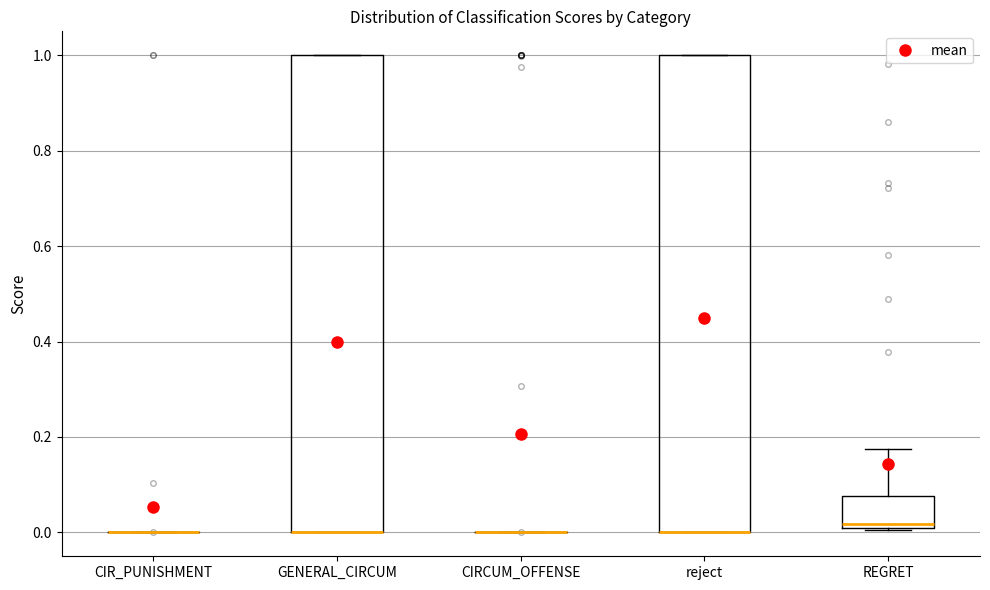

Reading left to right, read every box against the y-axis: the position of its median line, the range the box covers, and the ends of its whiskers. The values are not printed on the chart, so give them approximately, as read against the axis.

CIR_PUNISHMENT: box collapsed to a line at 0.00, whiskers 0.00 to 0.00
GENERAL_CIRCUM: median 0.00 (drawn on the box's lower edge), box 0.00 to 1.00, whiskers 0.00 to 1.00
CIRCUM_OFFENSE: box collapsed to a line at 0.00, whiskers 0.00 to 0.00
reject: median 0.00 (drawn on the box's lower edge), box 0.00 to 1.00, whiskers 0.00 to 1.00
REGRET: median 0.02 (just above the box's lower edge), box 0.02 to 0.08, whiskers 0.00 to 0.18